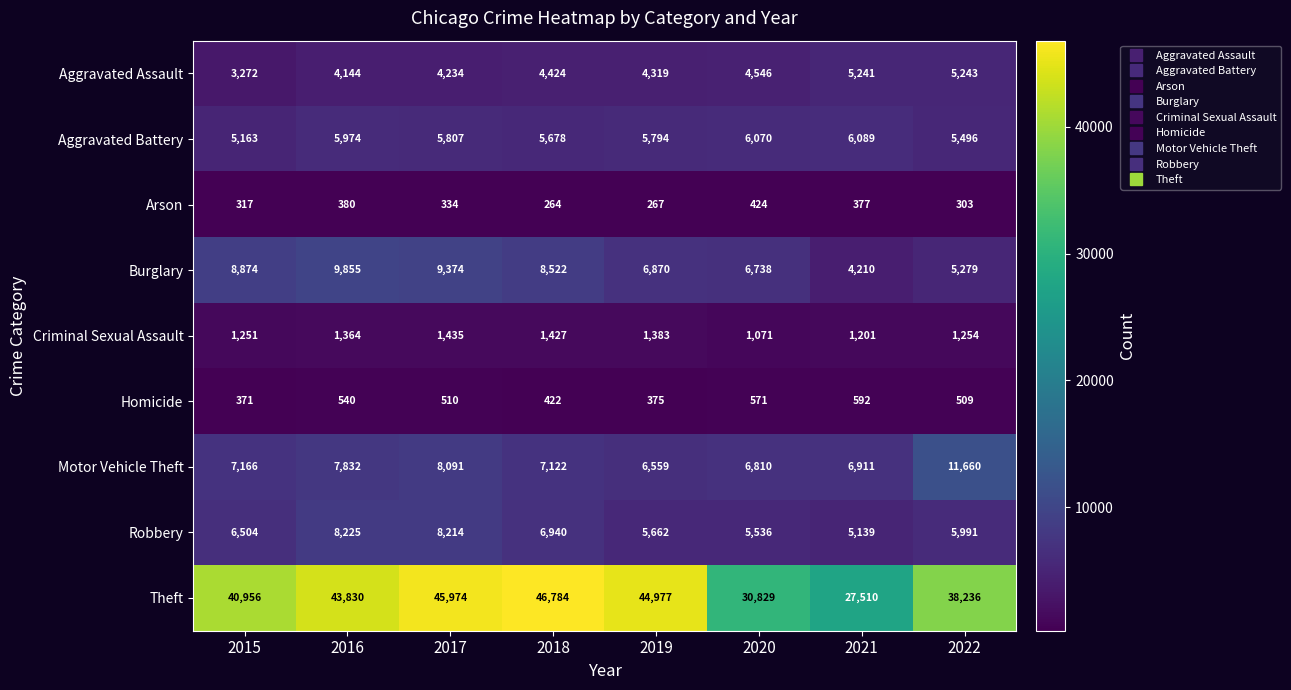

What is the difference between the maximum and minimum values in the Criminal Sexual Assault series?

364